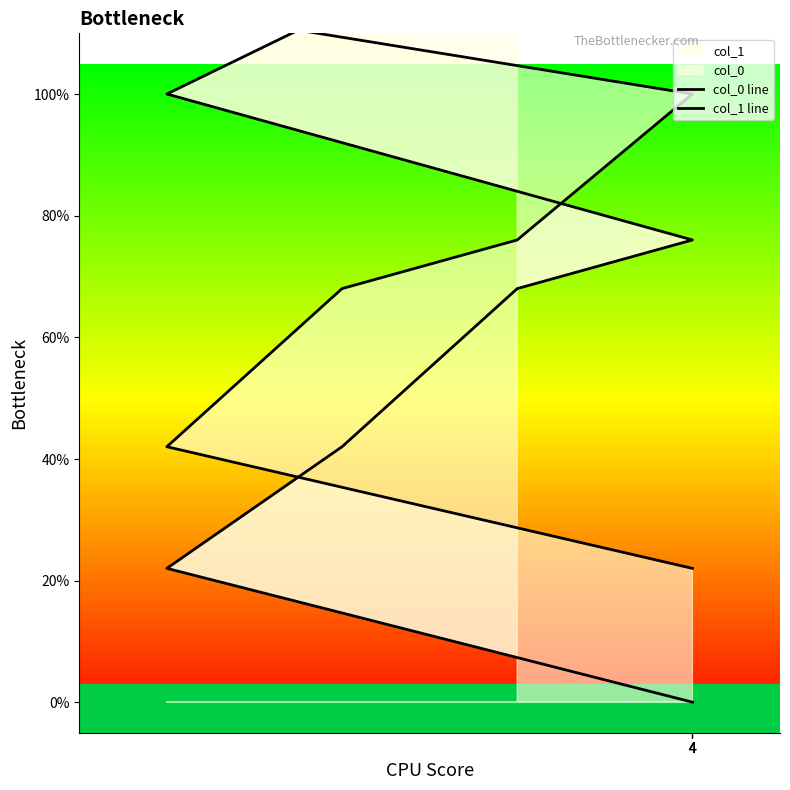

Count the number of data series in this chart.

2